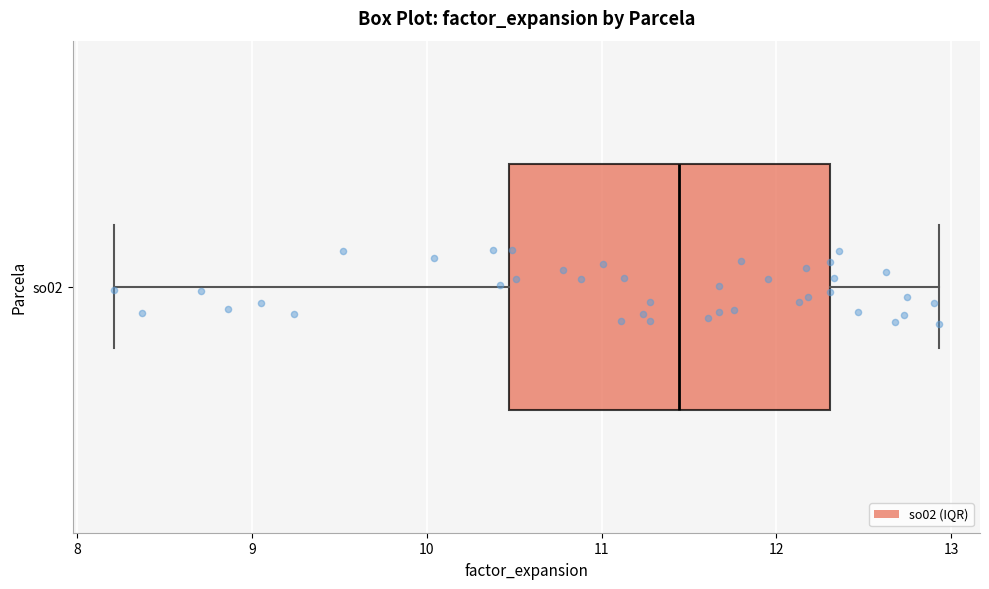

Transcribe this box plot: give where the median line is, the range the box spans, and where the two whiskers end, as read against the x-axis. The values are not printed on the chart, so give them approximately, as read against the axis.

median 11.4, box 10.5 to 12.3, whiskers 8.2 to 12.9